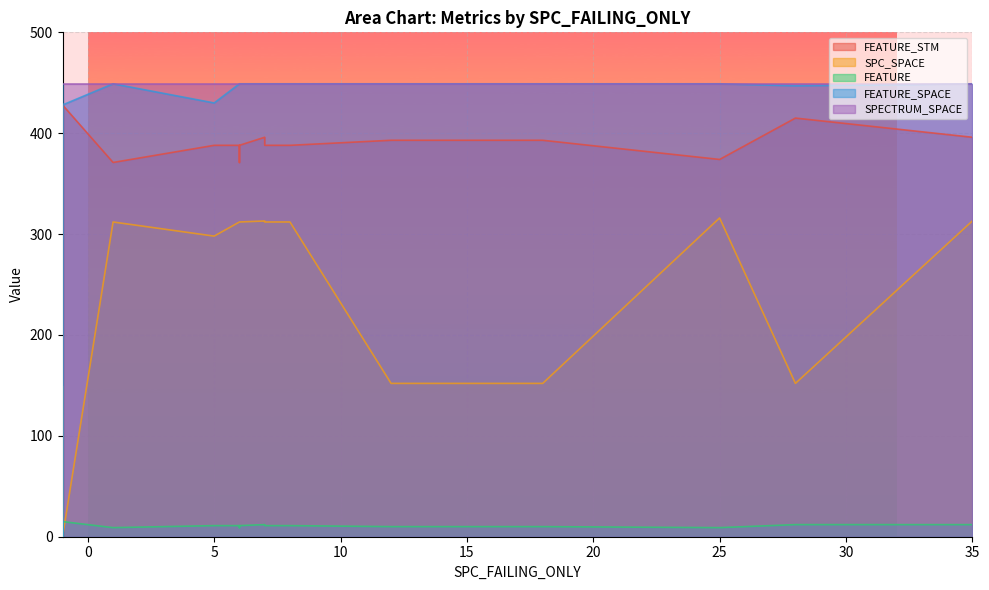

At which label is FEATURE_STM closest to 214?

6